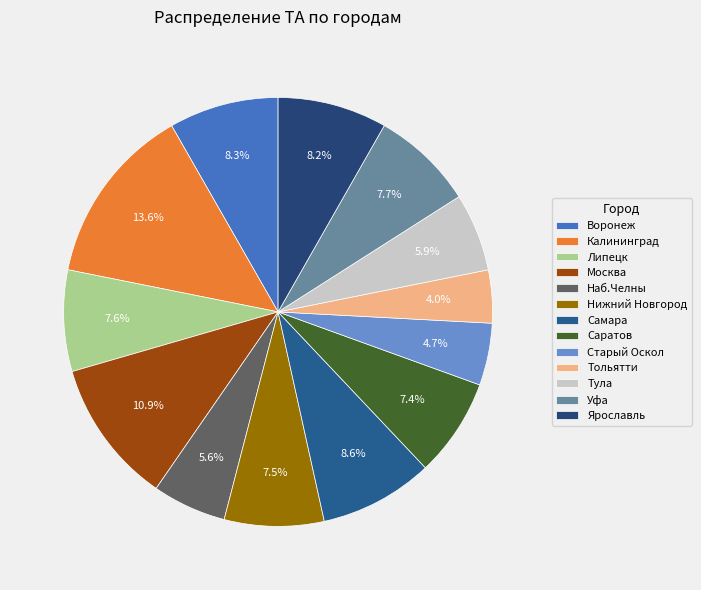

The Наб.Челны slice represents 6% of the pie. True or false?

True